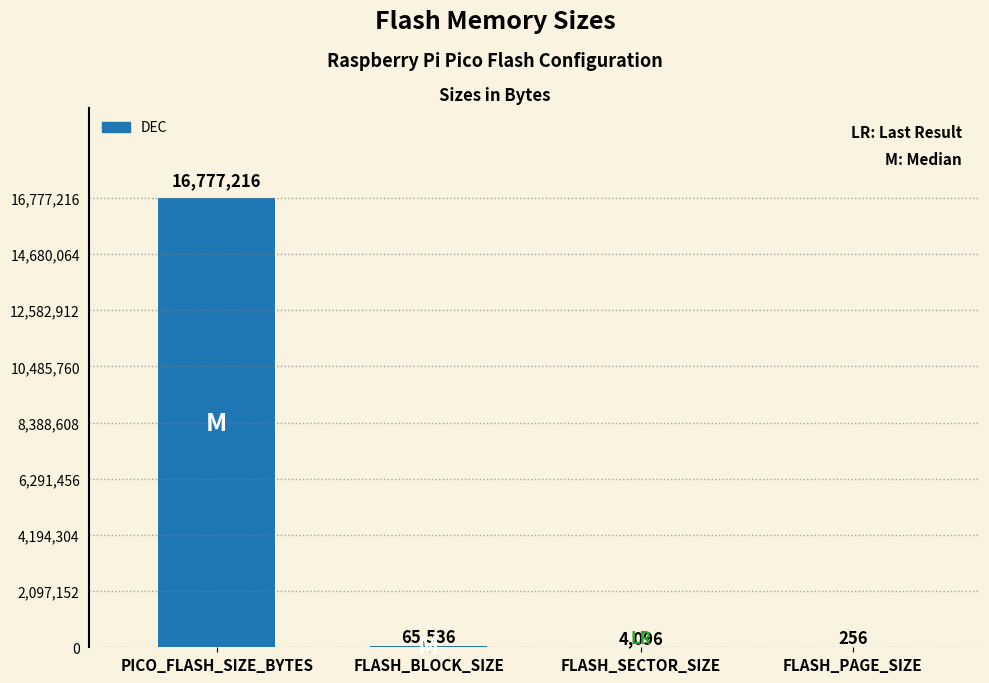

Is it true that the value at FLASH_PAGE_SIZE is 256?

True